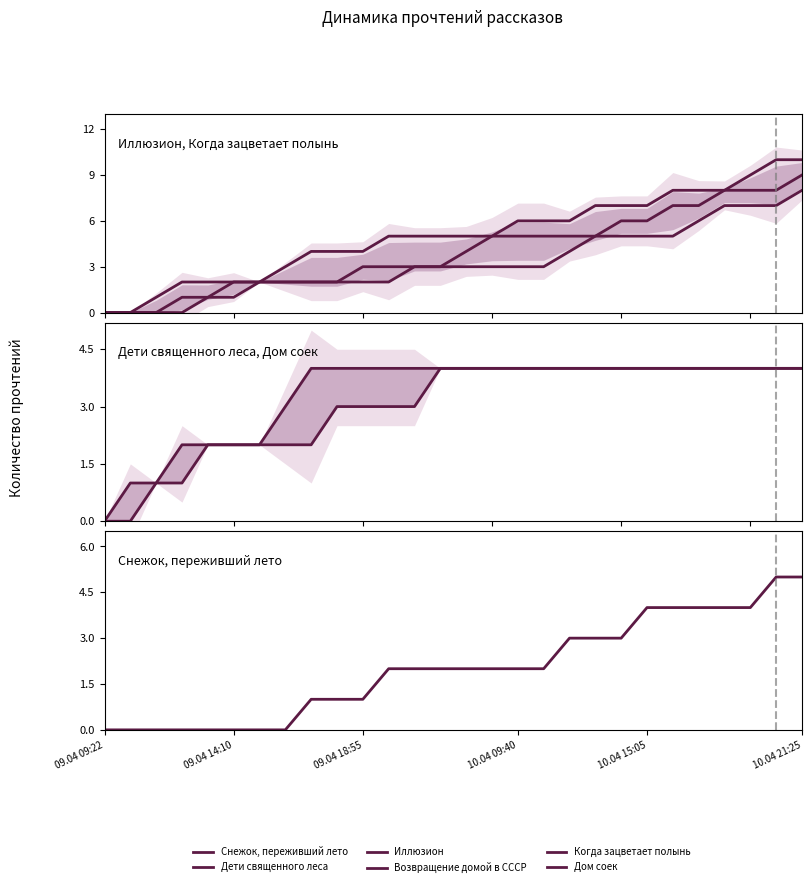

True or false: Иллюзион and Возвращение домой в СССР cross at least once.

False